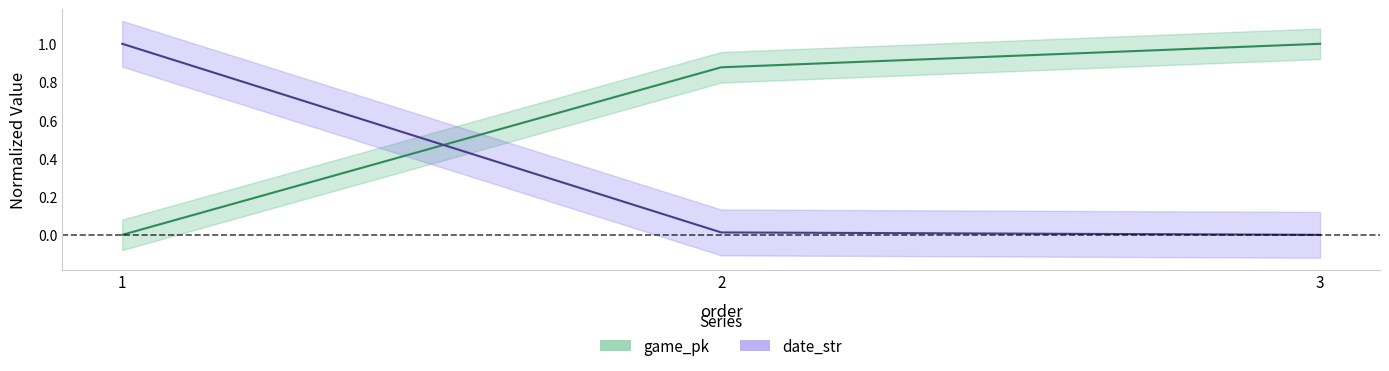

What is the value of the game_pk point at the 2nd from the left?

0.9